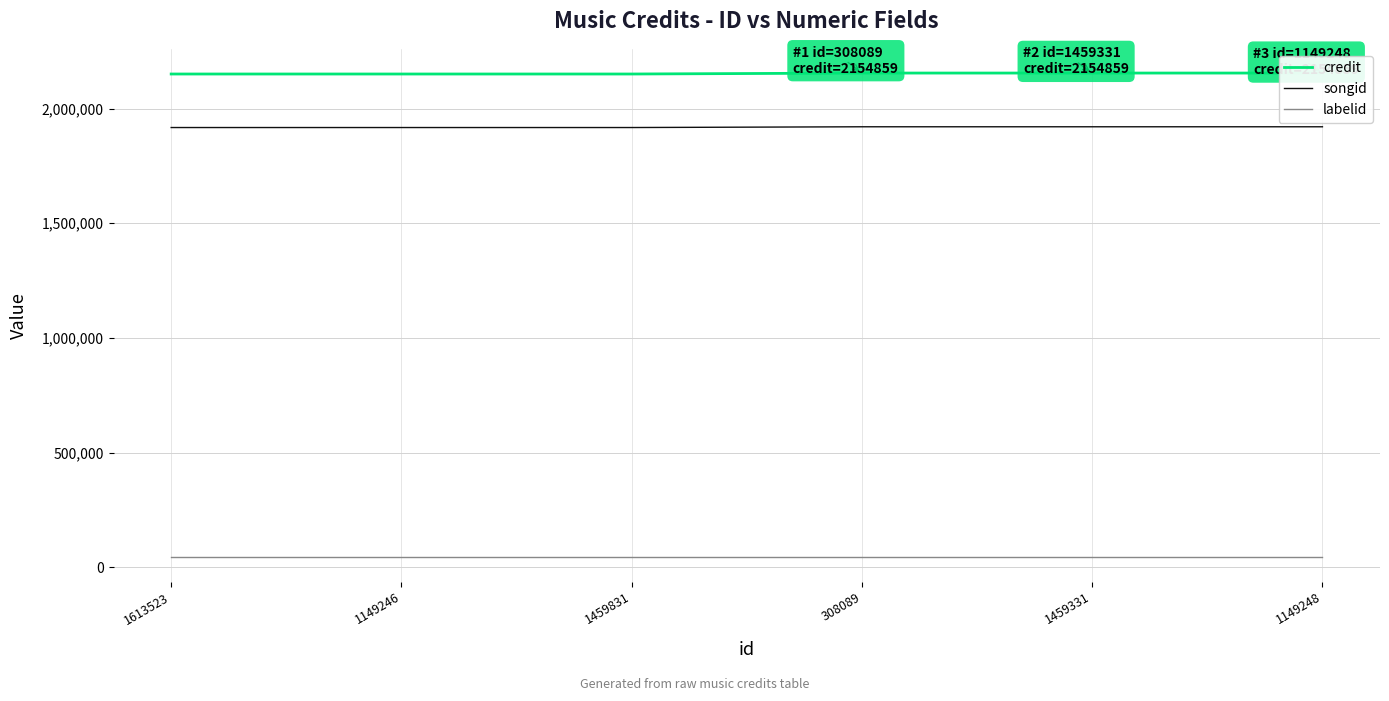

What is the sum of the labelid values at 1459831 and 308089?

86330